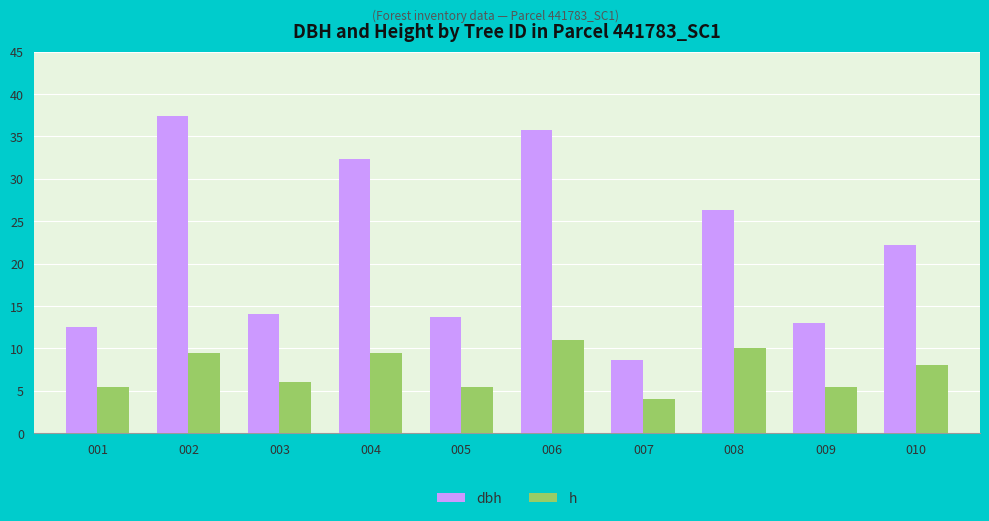

How many data points in h are less than 8?

5